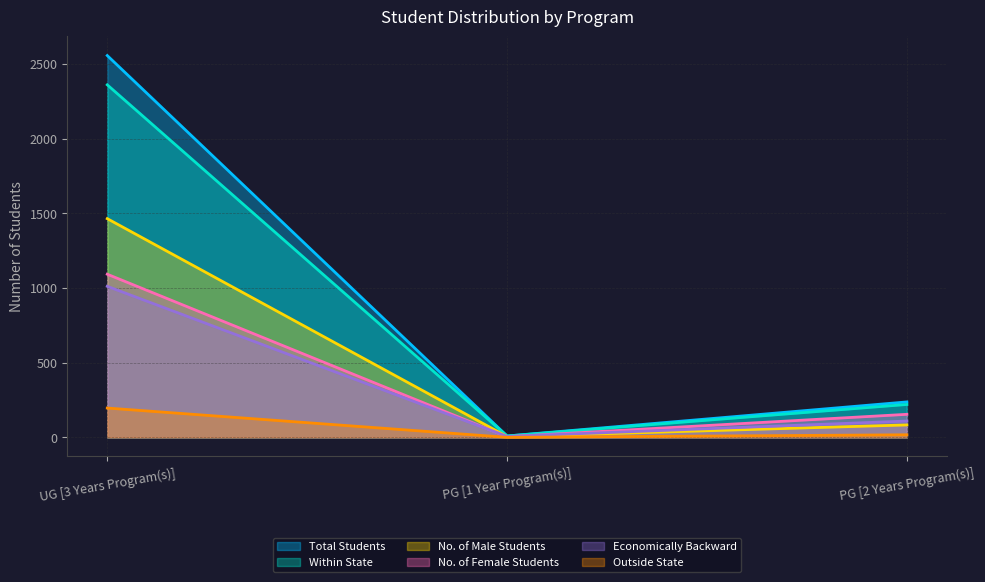

Rank the series at PG [1 Year Program(s)] from highest to lowest value.

Total Students, Within State, Economically Backward, No. of Male Students, No. of Female Students, Outside State